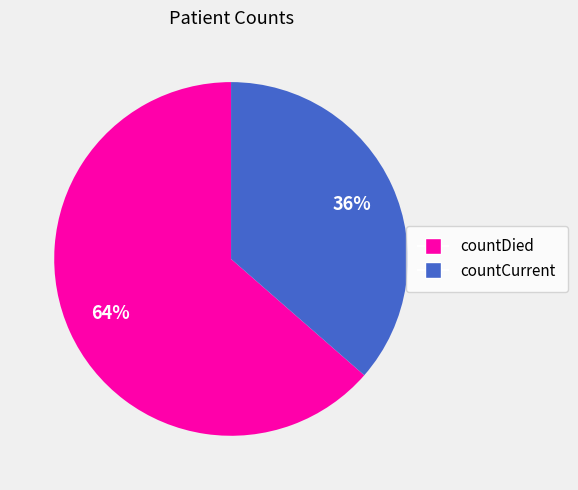

Count the number of slices in the pie.

2